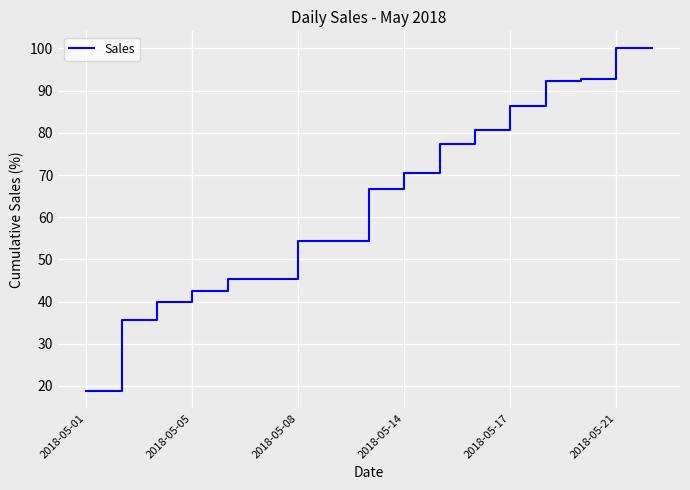

How many categories are shown in the chart?

17